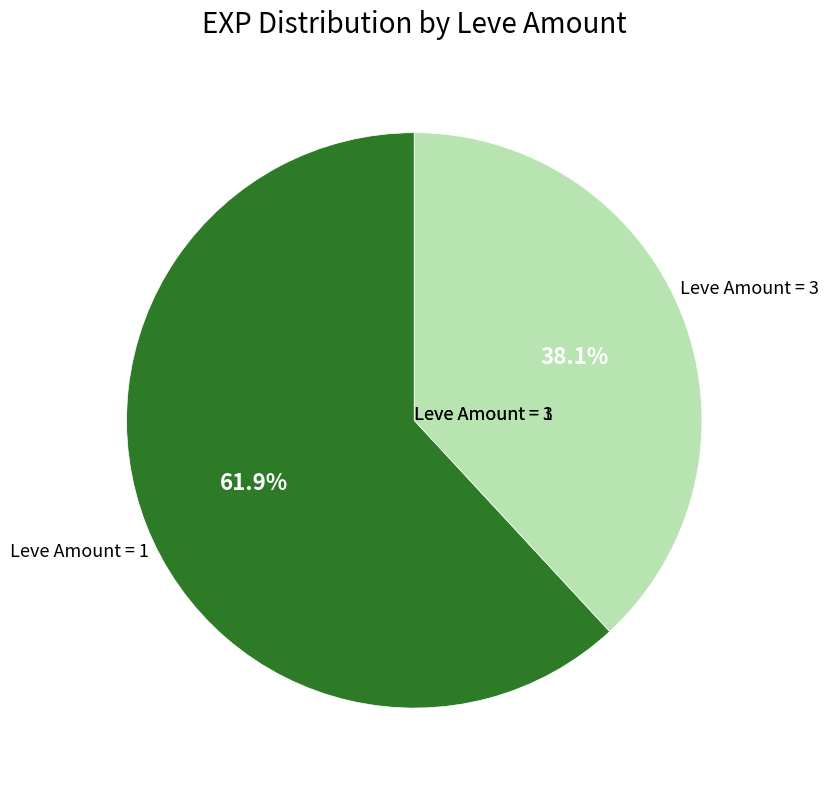

Count the number of slices in the pie.

2